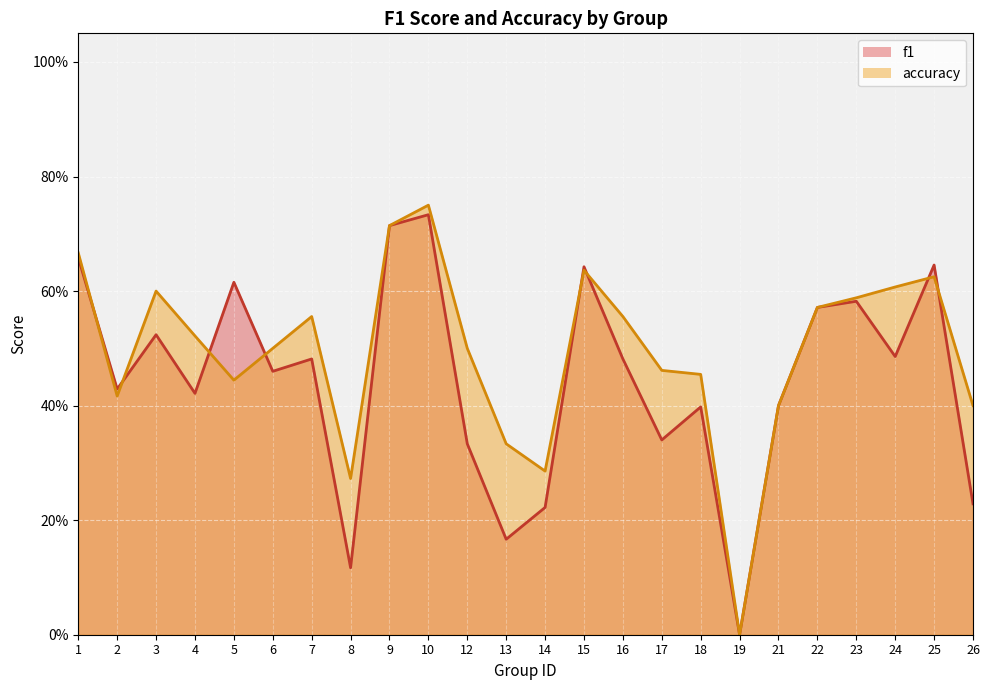

Is it true that accuracy equals 0.6 at 25?

True